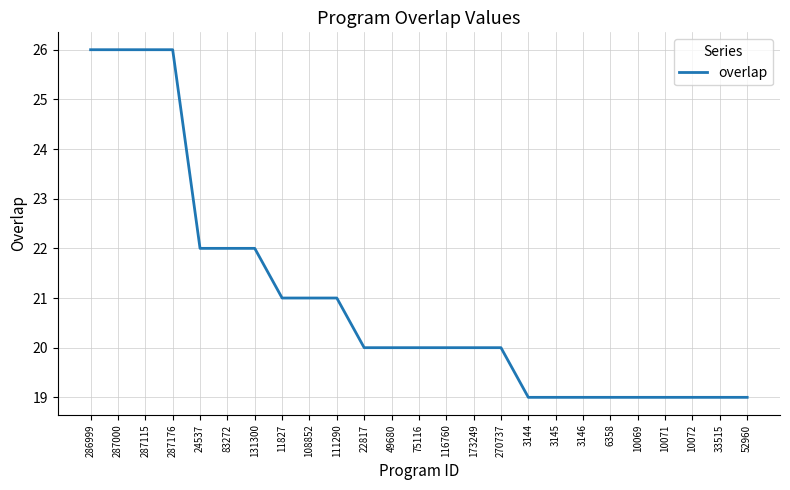

Reading left to right, transcribe all the data shown in this chart.

26	26	26	26	22	22	22	21	21	21	20	20	20	20	20	20	19	19	19	19	19	19	19	19	19